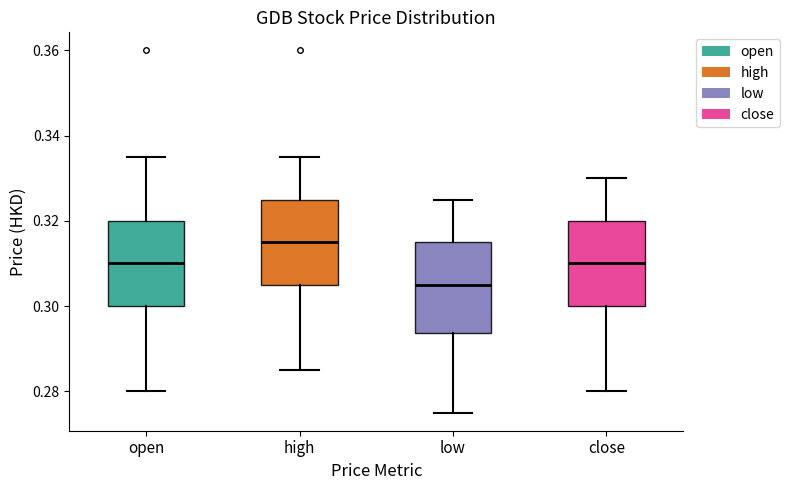

Reading left to right, read every box against the y-axis: the position of its median line, the range the box covers, and the ends of its whiskers. The values are not printed on the chart, so give them approximately, as read against the axis.

open: median 0.310, box 0.300 to 0.320, whiskers 0.280 to 0.336
high: median 0.316, box 0.306 to 0.326, whiskers 0.286 to 0.336
low: median 0.306, box 0.294 to 0.316, whiskers 0.276 to 0.326
close: median 0.310, box 0.300 to 0.320, whiskers 0.280 to 0.330